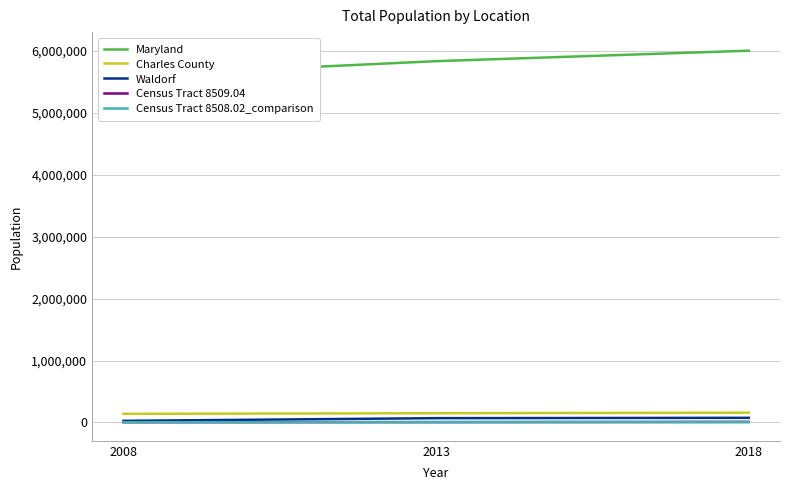

The value of Maryland at 2013 is 5834299. True or false?

True